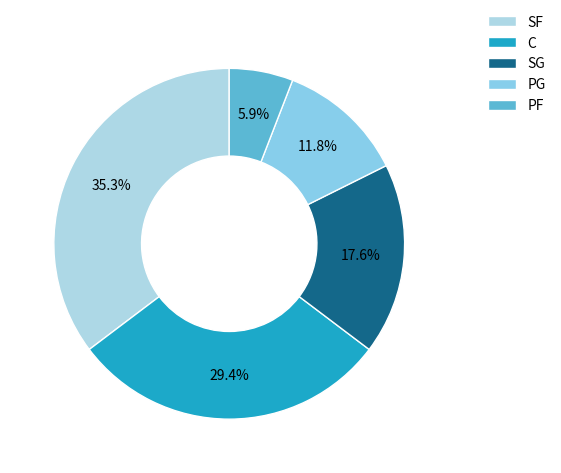

What percentage do PG and SG together represent?

29.4%